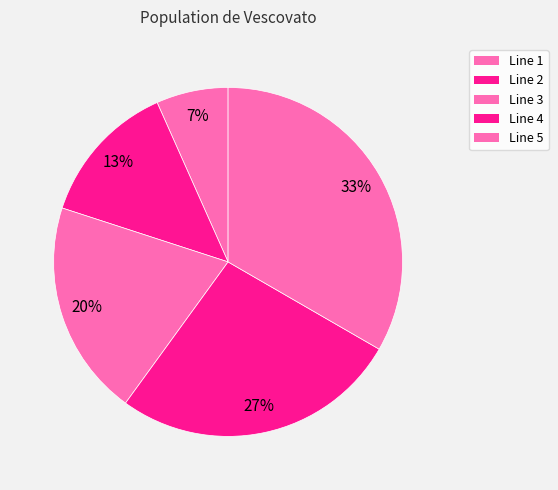

True or false: Line 5 accounts for 24% of the total.

False